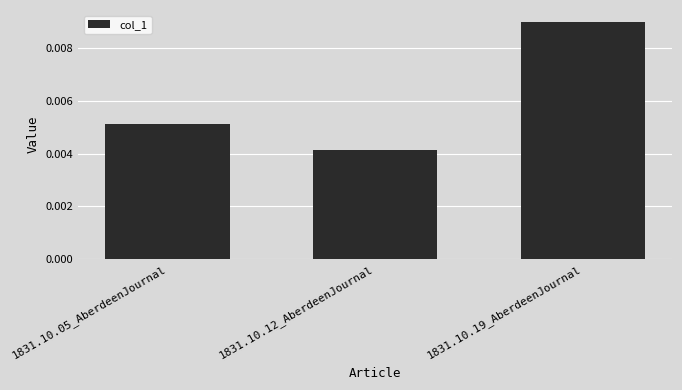

List the labels in order of value, smallest first.

1831.10.12_AberdeenJournal, 1831.10.05_AberdeenJournal, 1831.10.19_AberdeenJournal